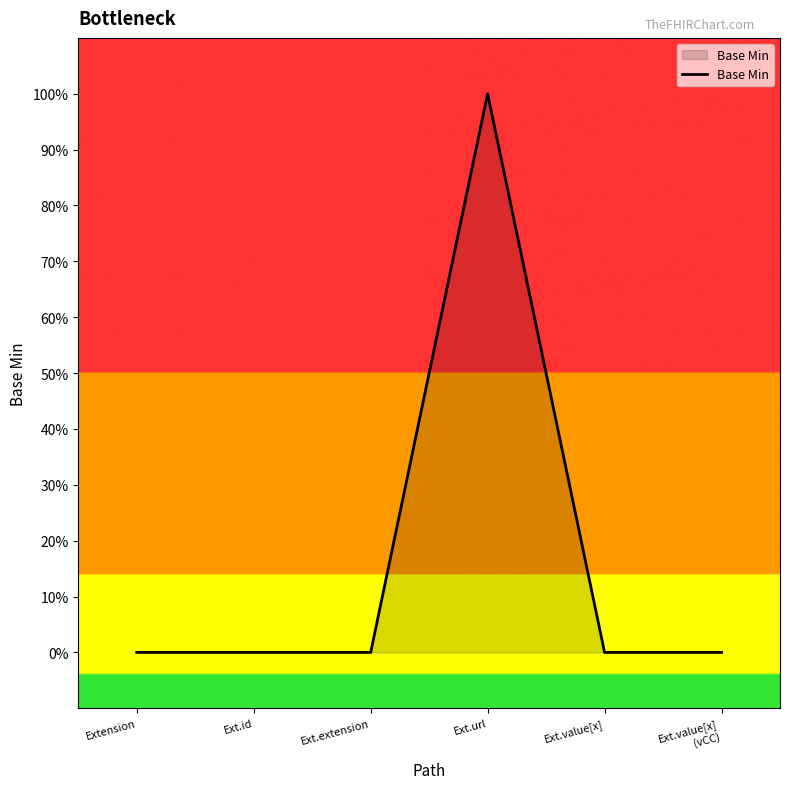

What is the difference between the maximum and minimum values?

1